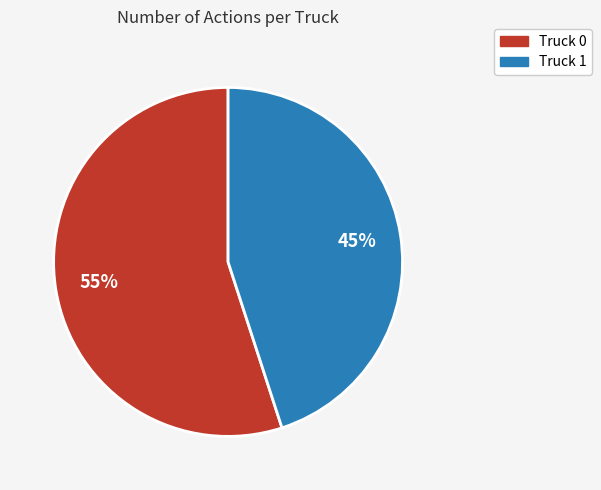

Which has a higher value, Truck 1 or Truck 0?

Truck 0